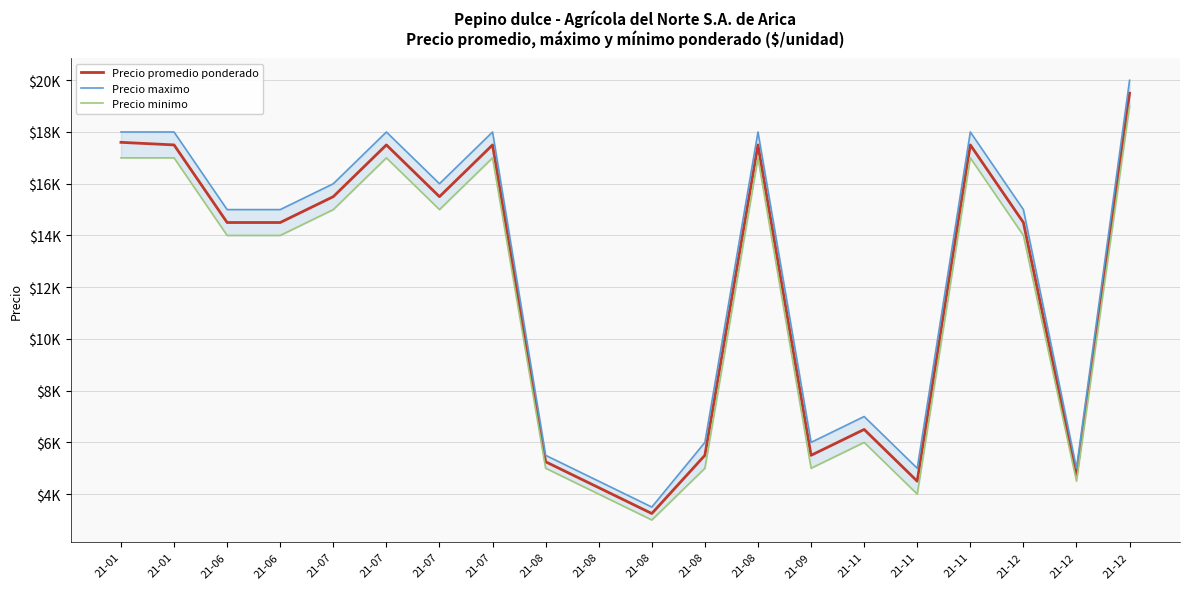

True or false: Precio promedio ponderado and Precio maximo intersect in this chart.

False